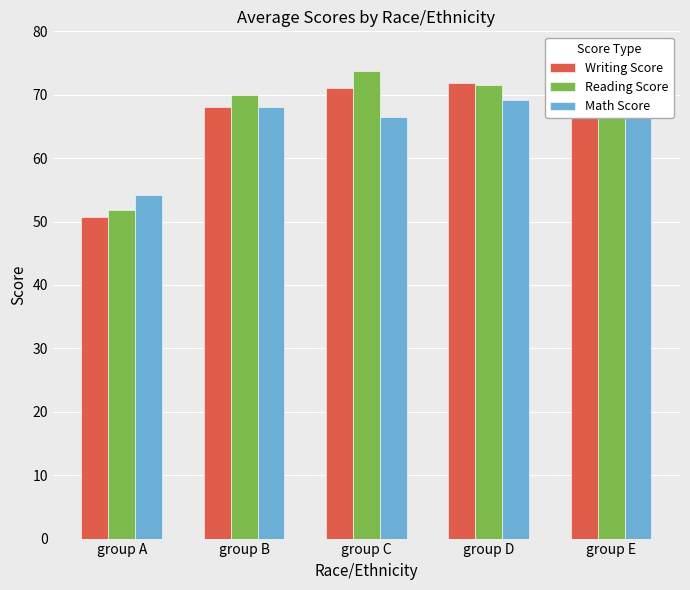

Which label corresponds to the largest value in the chart?

group E